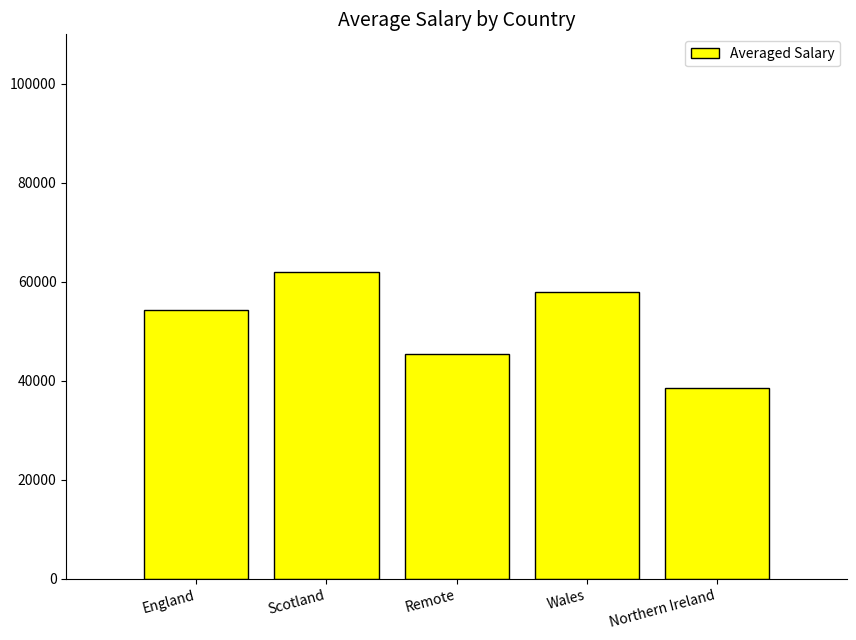

What is the maximum value shown in the chart?

62000